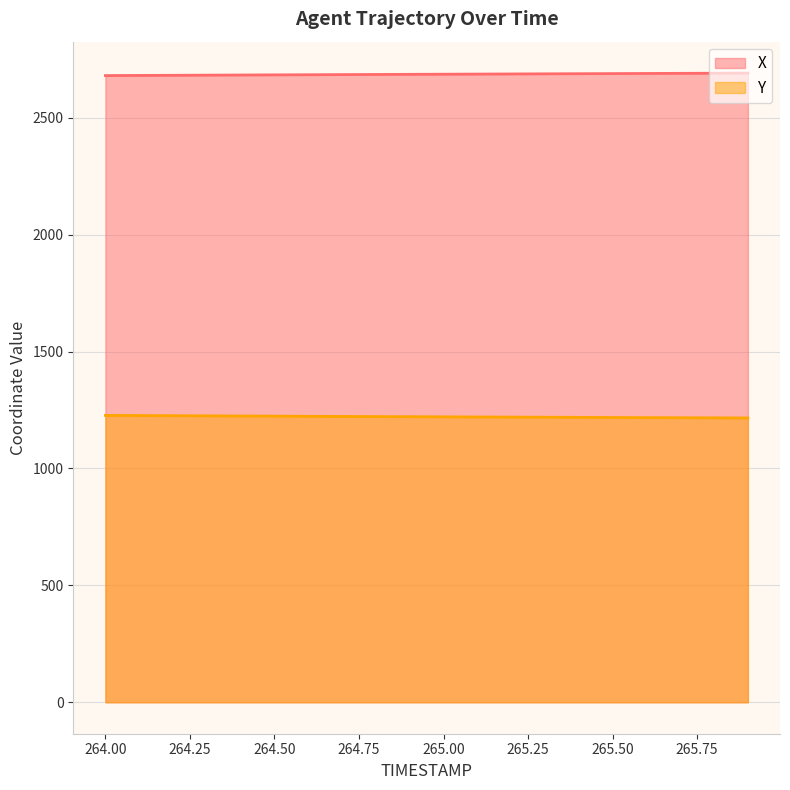

Read the X value at 265.4.

2688.2